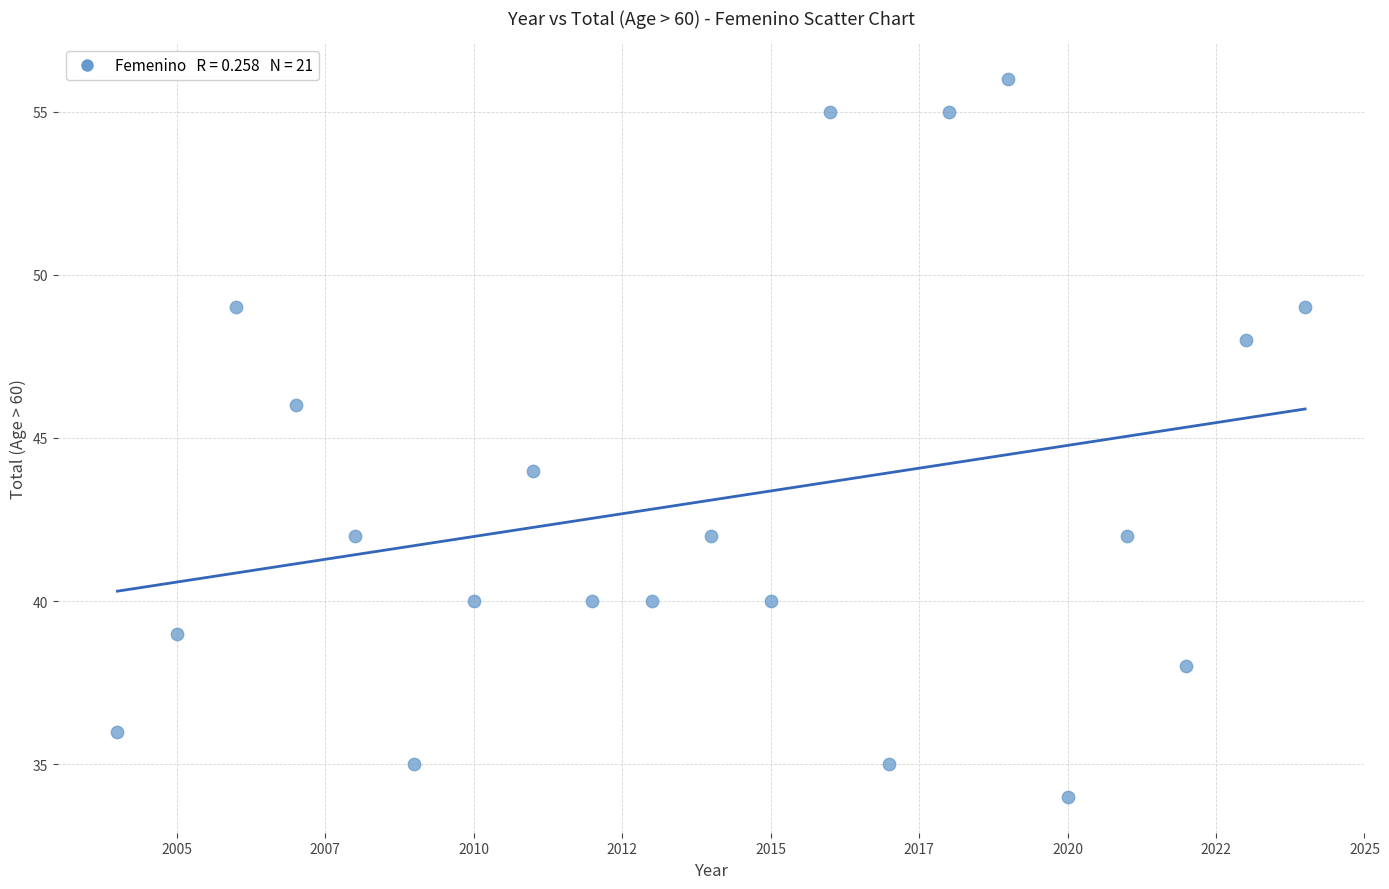

What is the range of Y values (max minus min)?

22